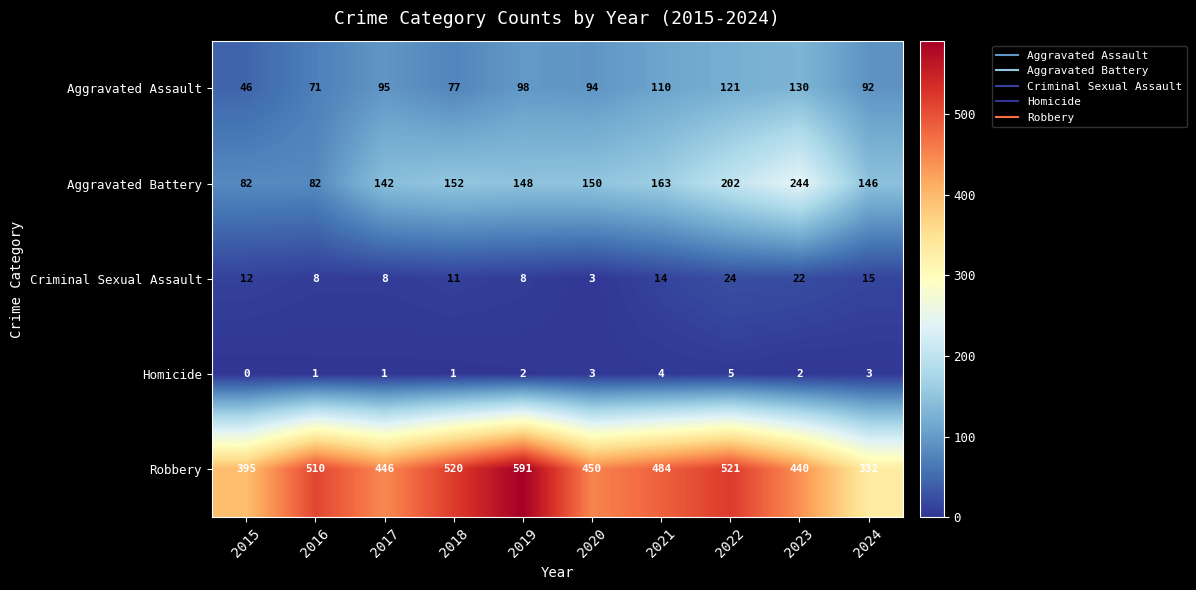

What is the difference between the second highest and second lowest values in the Homicide series?

3